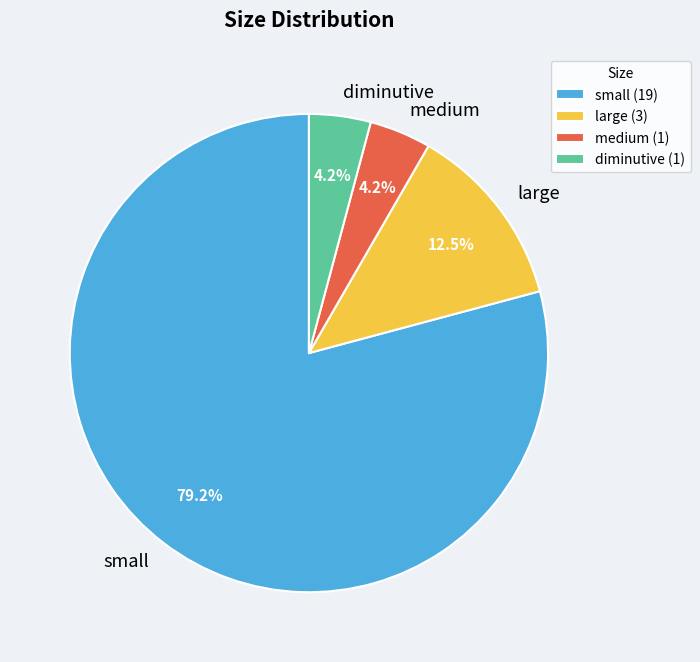

Approximately how many times larger is the value at small compared to large?

6.3